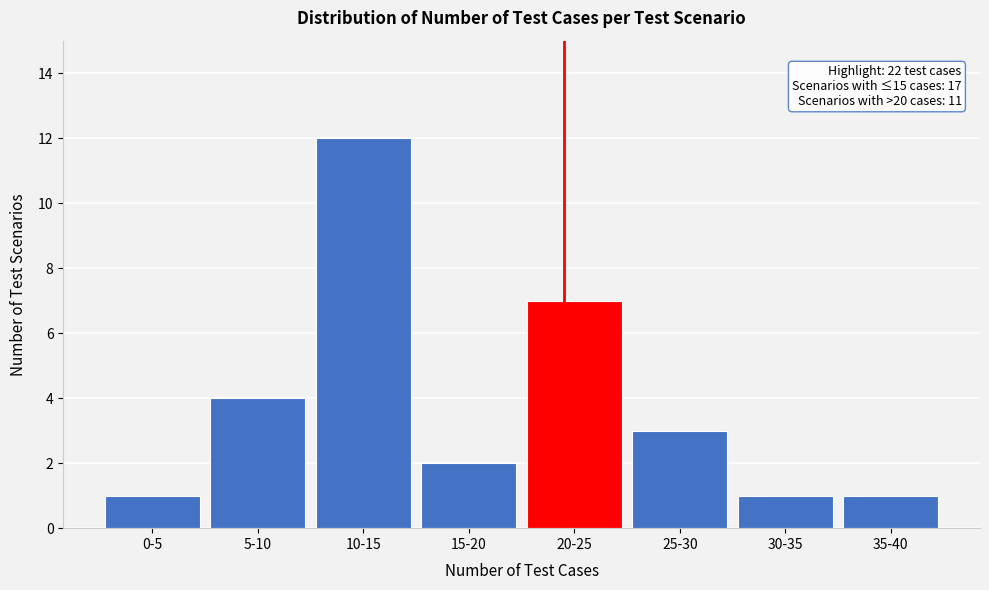

Reading left to right, list all the values displayed in this chart.

0-5=1	5-10=4	10-15=12	15-20=2	20-25=7	25-30=3	30-35=1	35-40=1